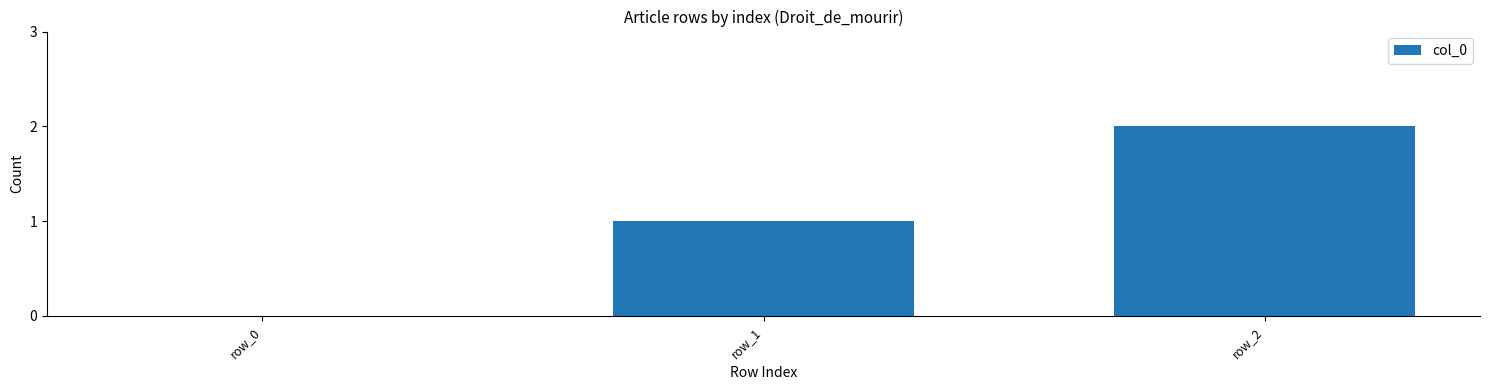

How many categories are shown in the chart?

3